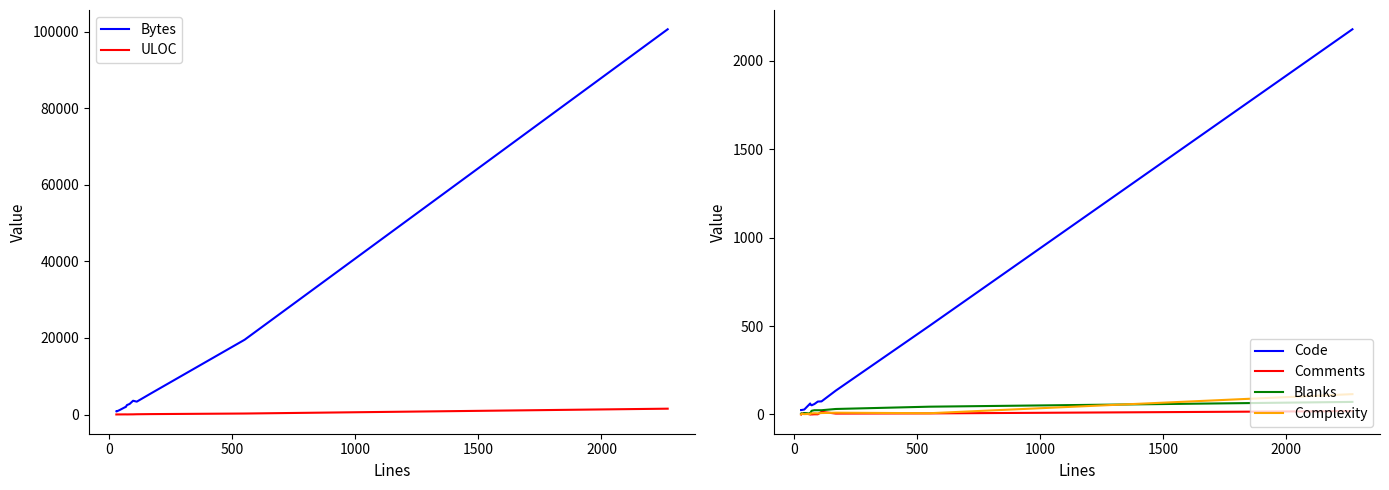

What is the label of the 9th point from the right?

1500